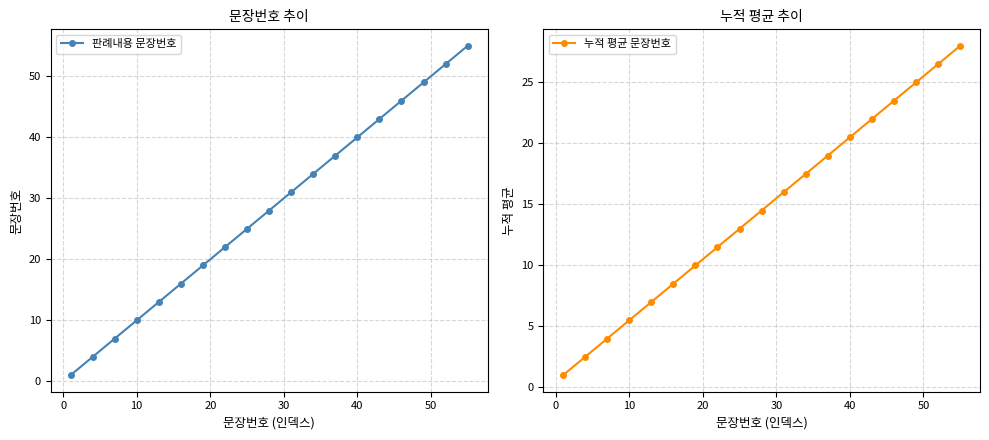

Rank the series by their maximum value, from lowest to highest.

누적 평균 문장번호, 판례내용 문장번호